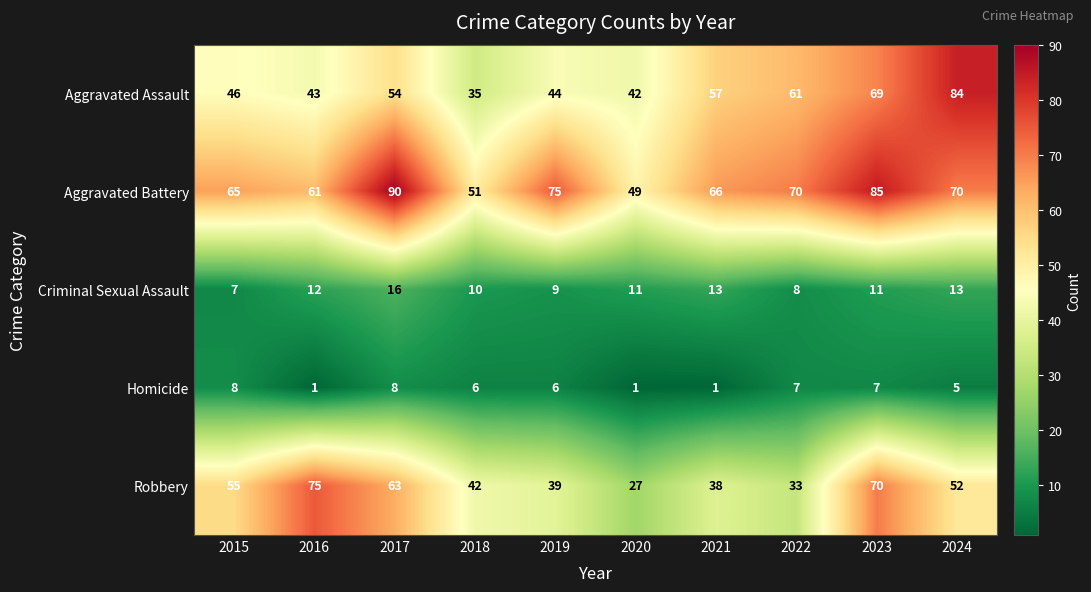

True or false: Aggravated Assault has a value of 43 at 2016.

True